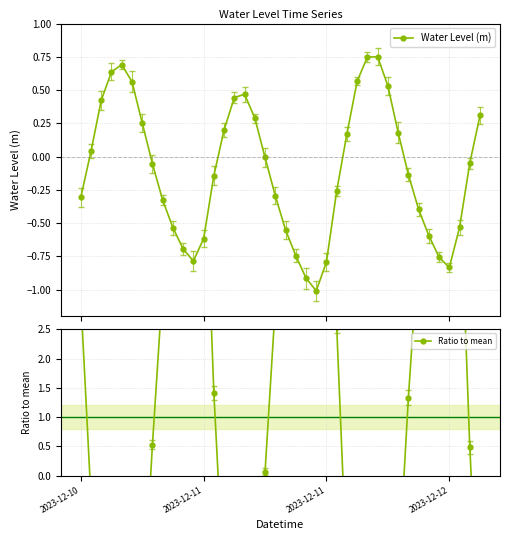

In Water Level (m), how many points are lower than both neighbors (excluding endpoints)?

3